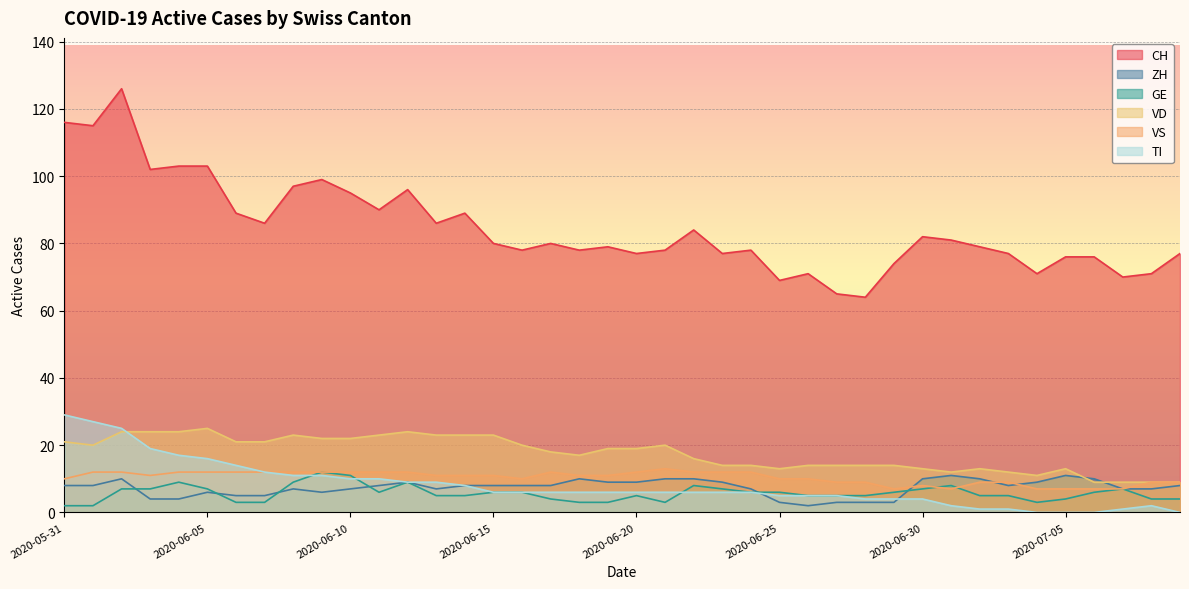

What is the label of the 31st point from the right?

2020-06-09